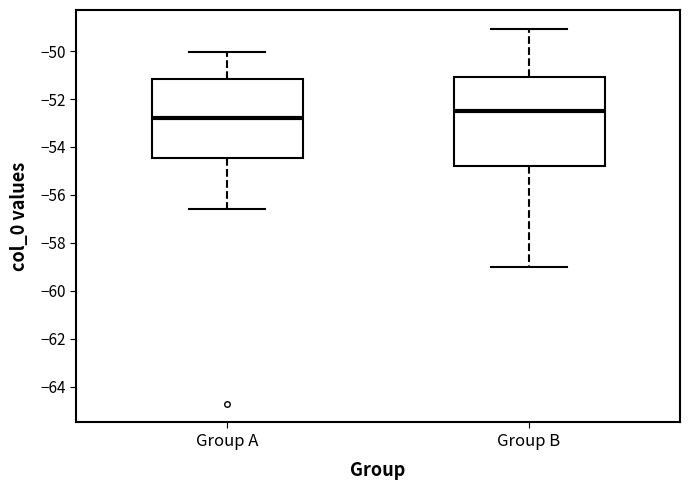

Comparing the boxes themselves (not the whiskers), which one is the tallest?

Group B